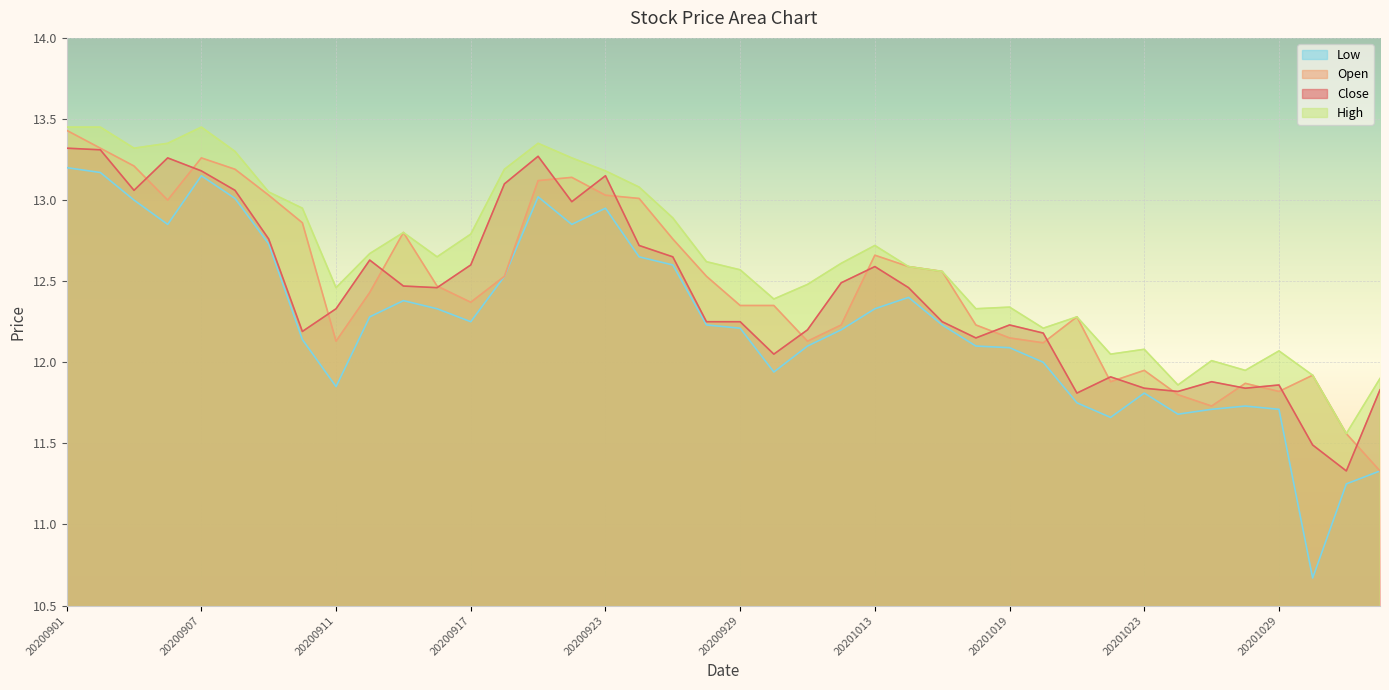

At 20201102, list the series in order from smallest to largest.

Low, Close, Open, High